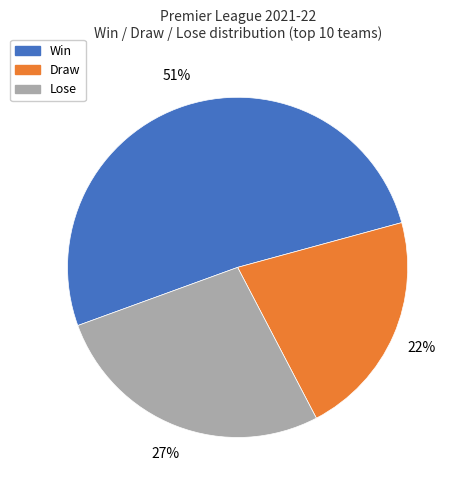

To the nearest percent, what is the average slice percentage?

33%